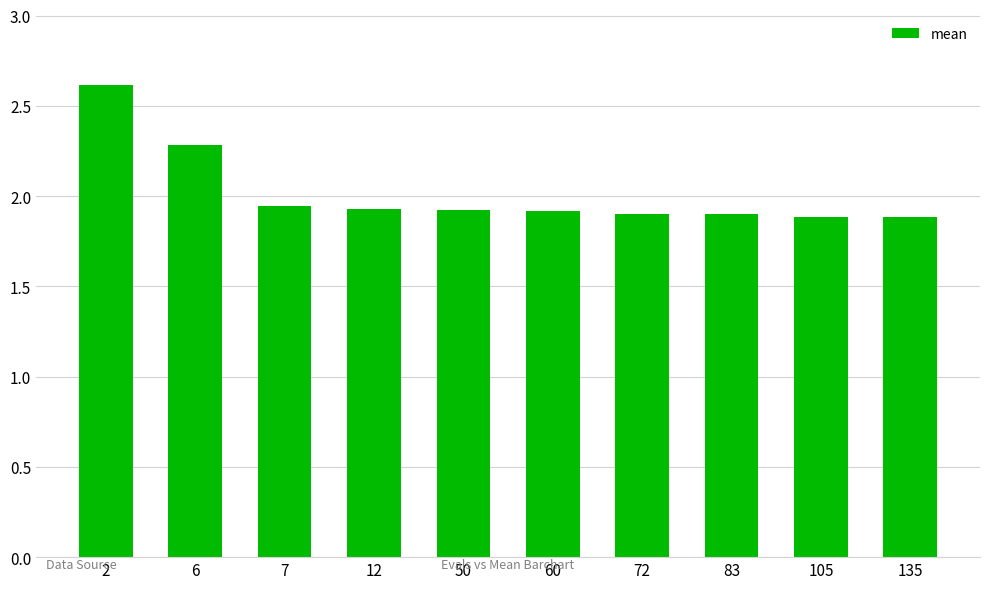

What is the change in value from 6 to 72?

-0.4